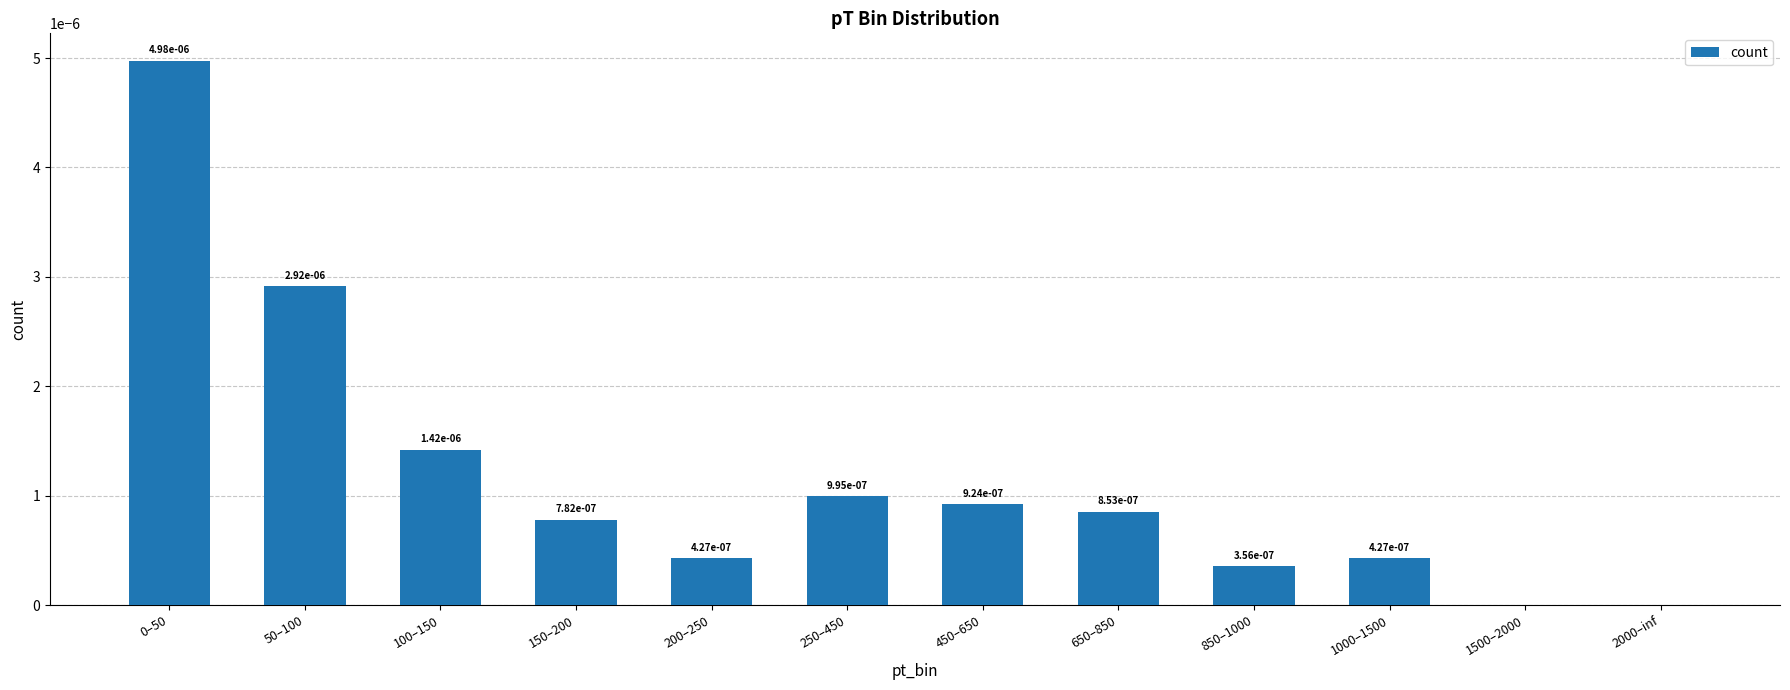

The chart shows a value of 0.0 at 2000–inf. True or false?

True